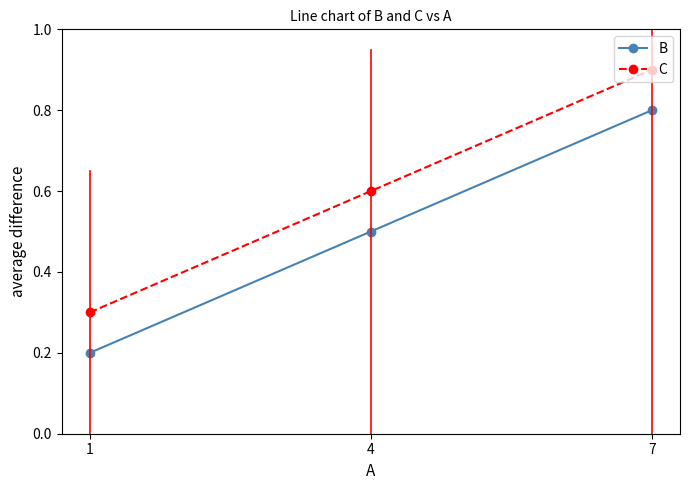

The C series shows 0.4 at 7. True or false?

False